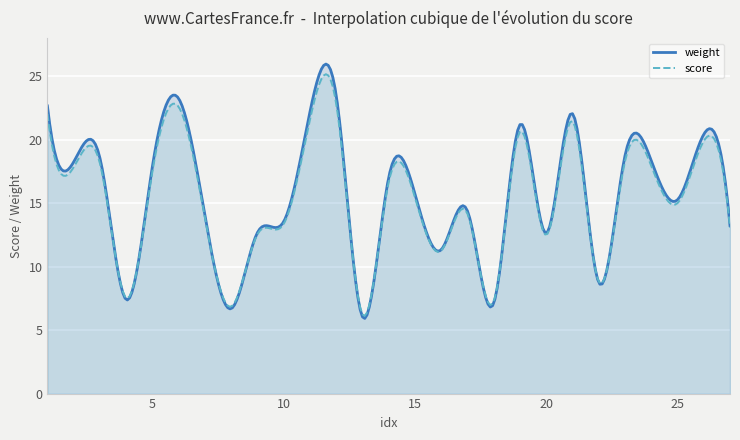

What are all the series names shown in the legend?

weight, score